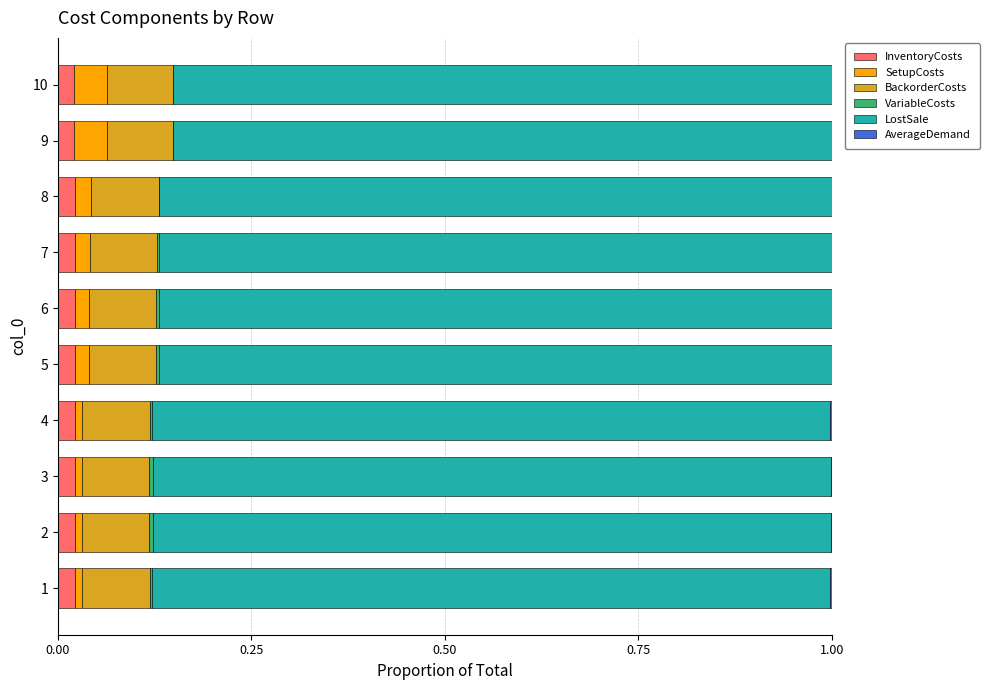

True or false: InventoryCosts has a value of 0.0 at 4.

True